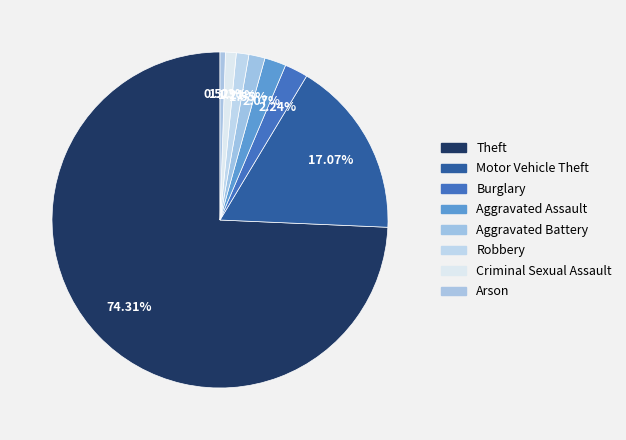

To the nearest percent, what is the difference between the Burglary and Criminal Sexual Assault slice percentages?

1%